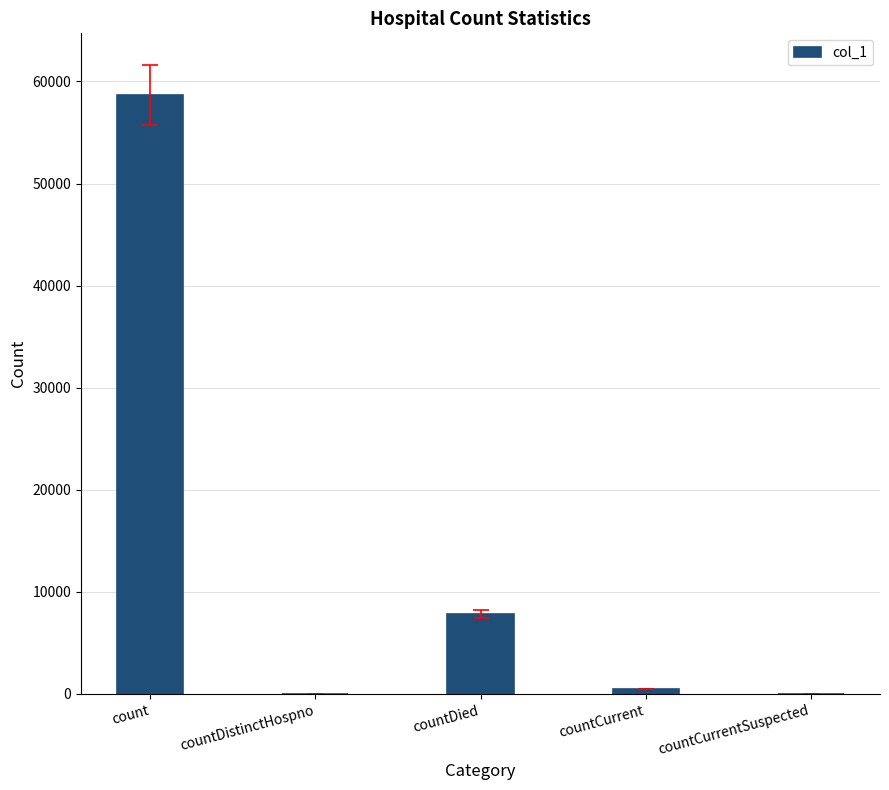

What is the greatest value displayed?

58696